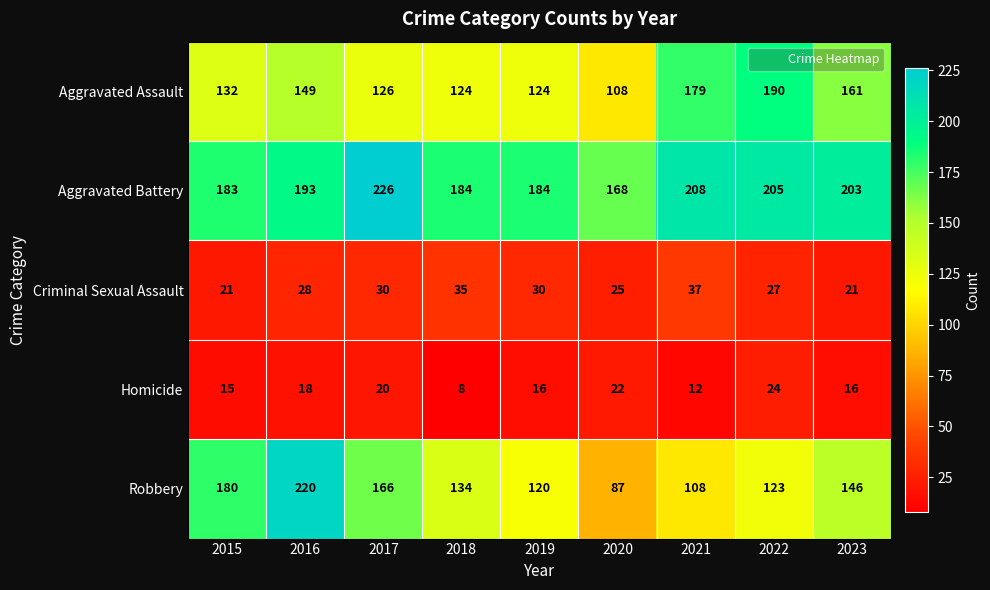

What is the difference between the Aggravated Battery values at 2015 and 2016?

10